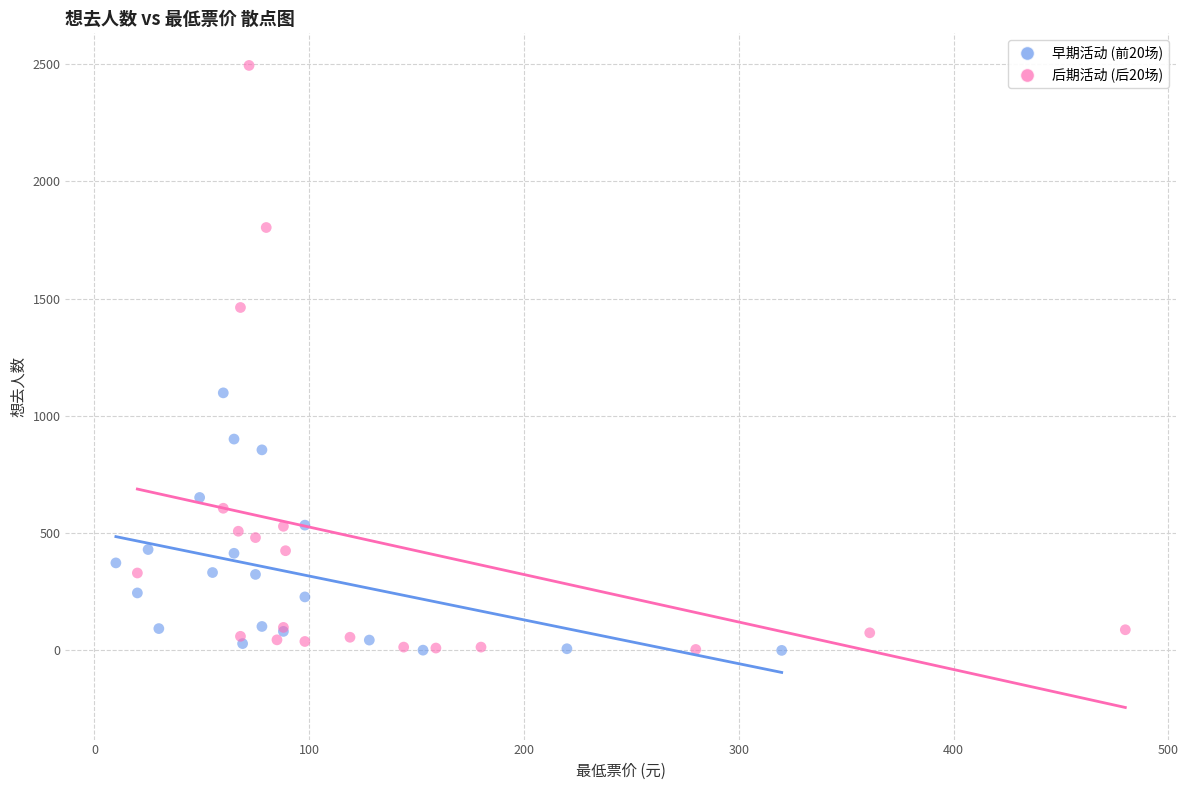

Which series has the widest spread of Y values?

后期活动 (后20场)